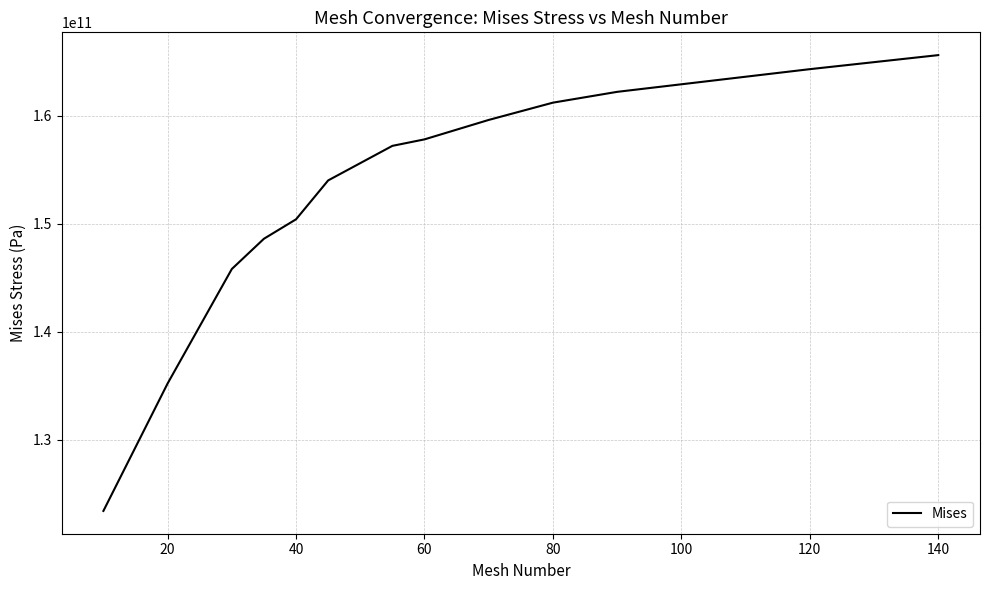

Reading left to right, transcribe all the data shown in this chart.

123400000000	135200000000	145800000000	148600000000	150400000000	154000000000	155600000000	157200000000	157800000000	159600000000	161200000000	162200000000	162900000000	164300000000	165600000000